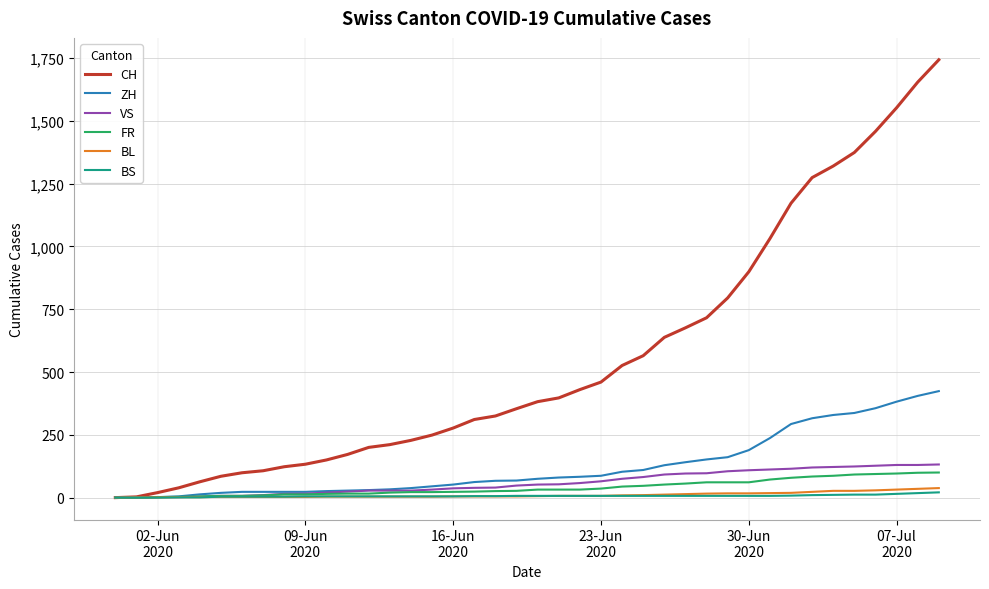

What are all the series names shown in the legend?

CH, ZH, VS, FR, BL, BS